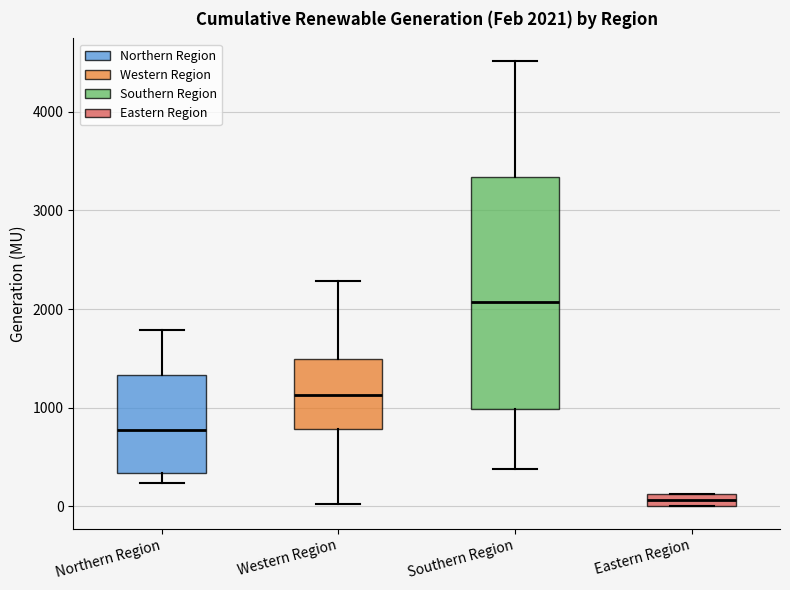

Comparing the boxes themselves (not the whiskers), which one is the tallest?

Southern Region